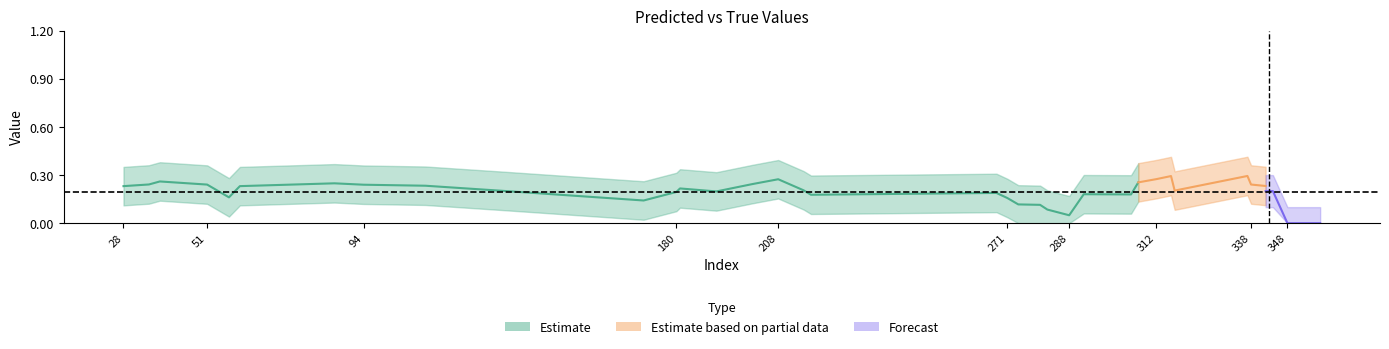

What is the average value of the y_pred series?

0.2